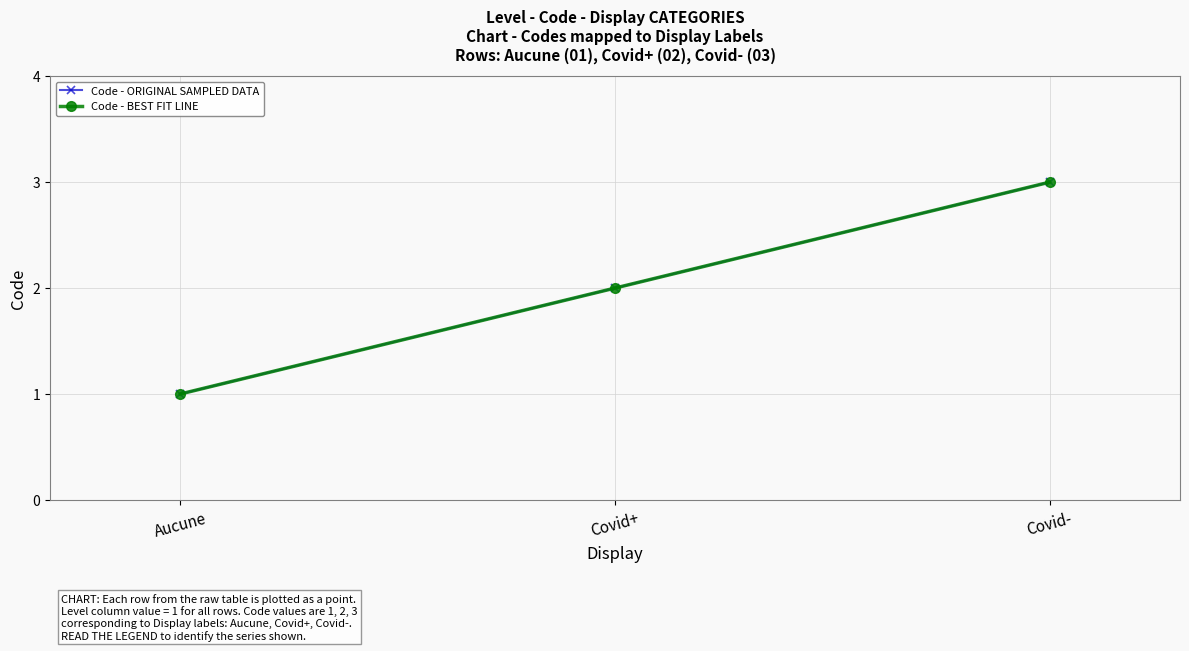

Reading right to left, what are all the values shown in this chart?

Code - ORIGINAL SAMPLED DATA: 3	2	1
Code - BEST FIT LINE: 3	2	1